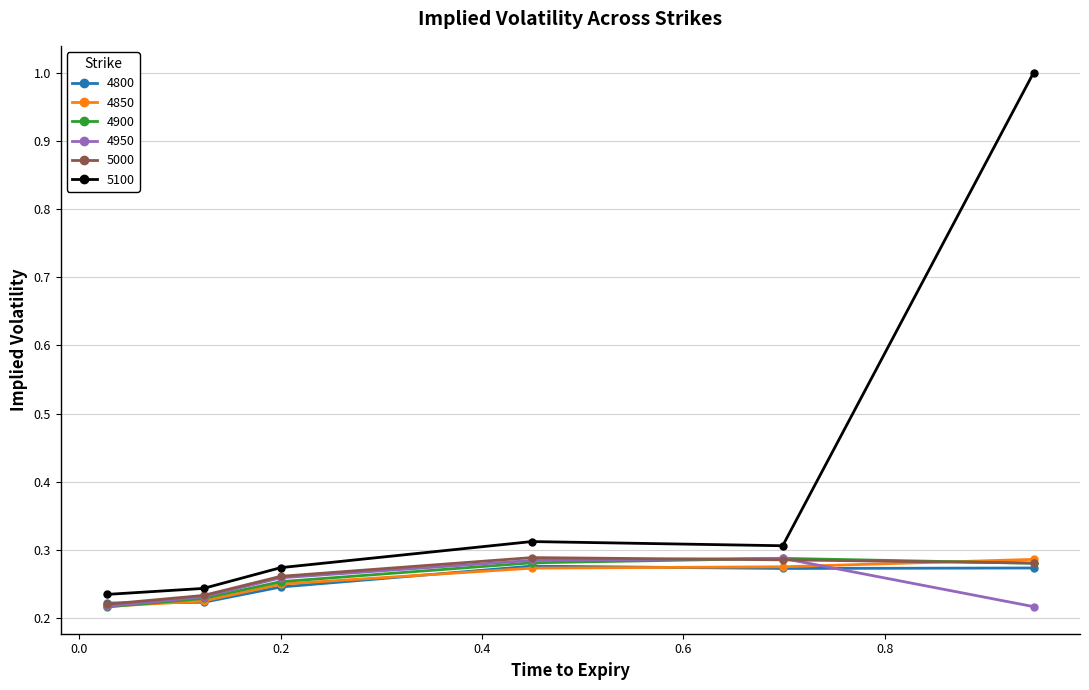

At how many categories does at least one series exceed 0?

6